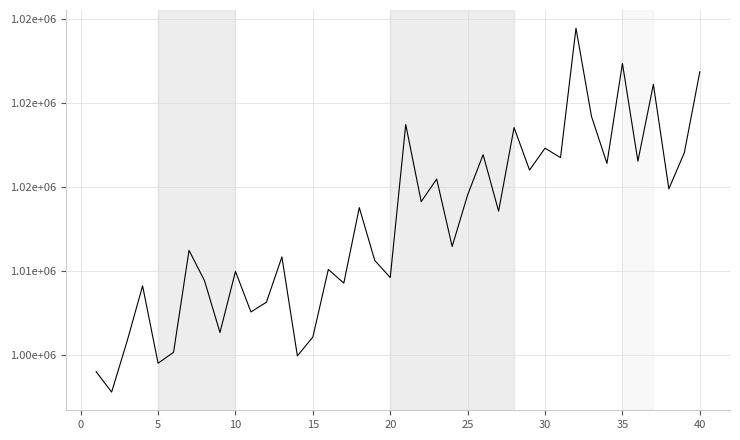

Does the chart have visible grid lines?

Yes